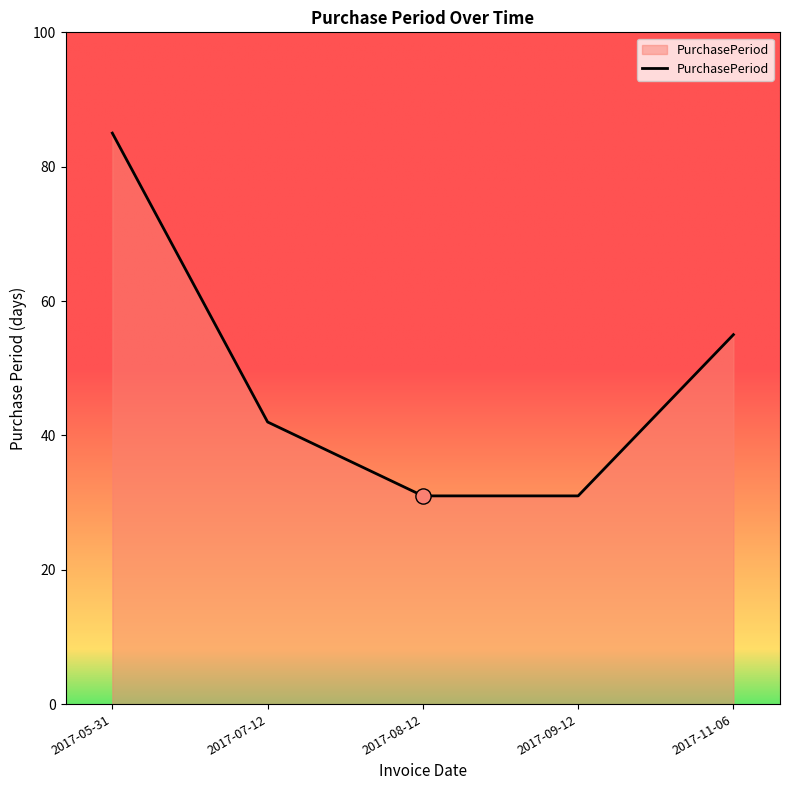

What is the change in value from 2017-09-12 to 2017-11-06?

+24